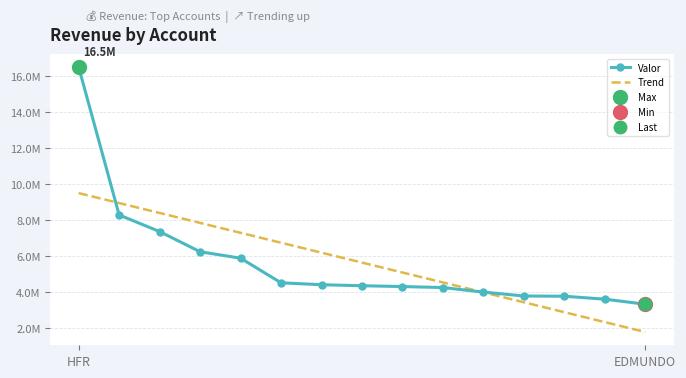

What is the maximum value for Valor?

16479729.7